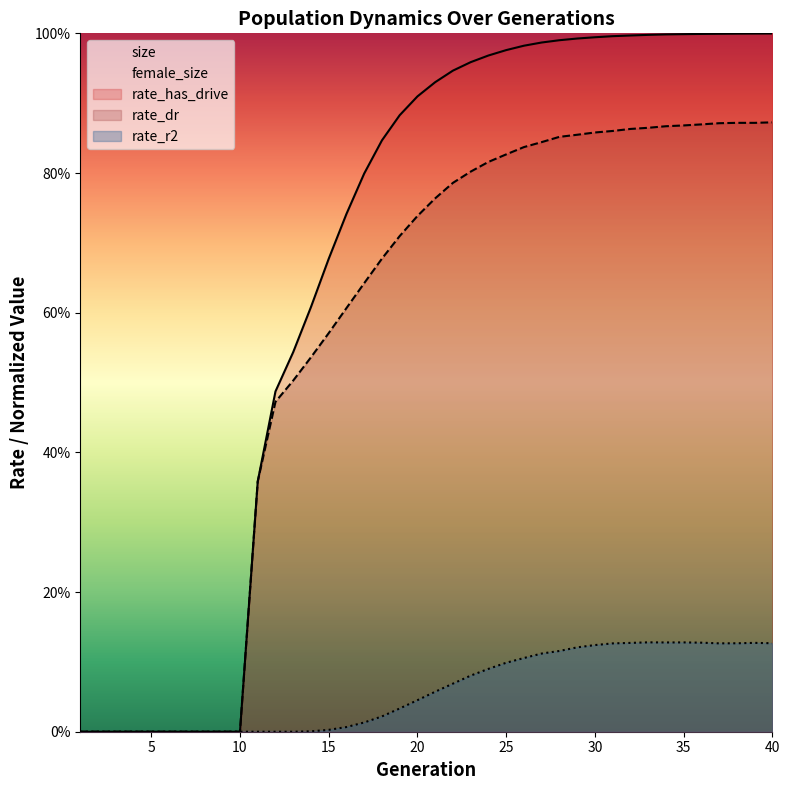

How many interior local valleys does the female_size series have?

2